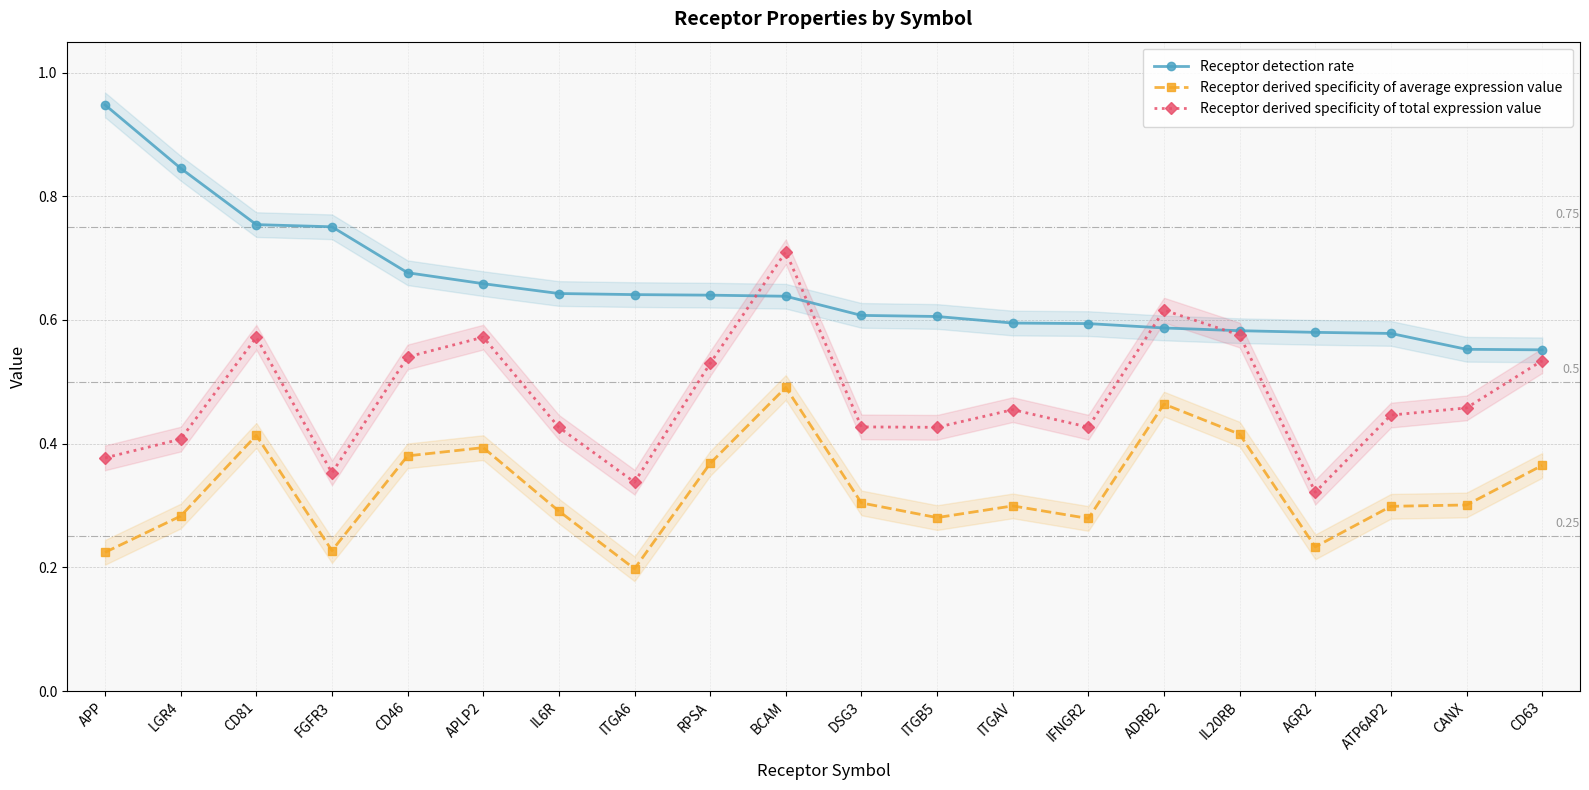

Which series has the largest range (max minus min)?

Receptor detection rate